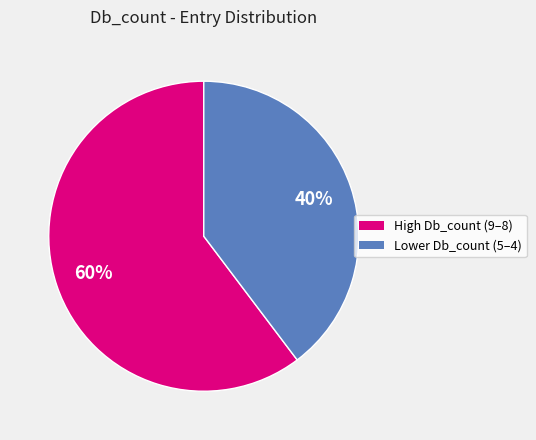

Is there a majority slice in this chart?

Yes